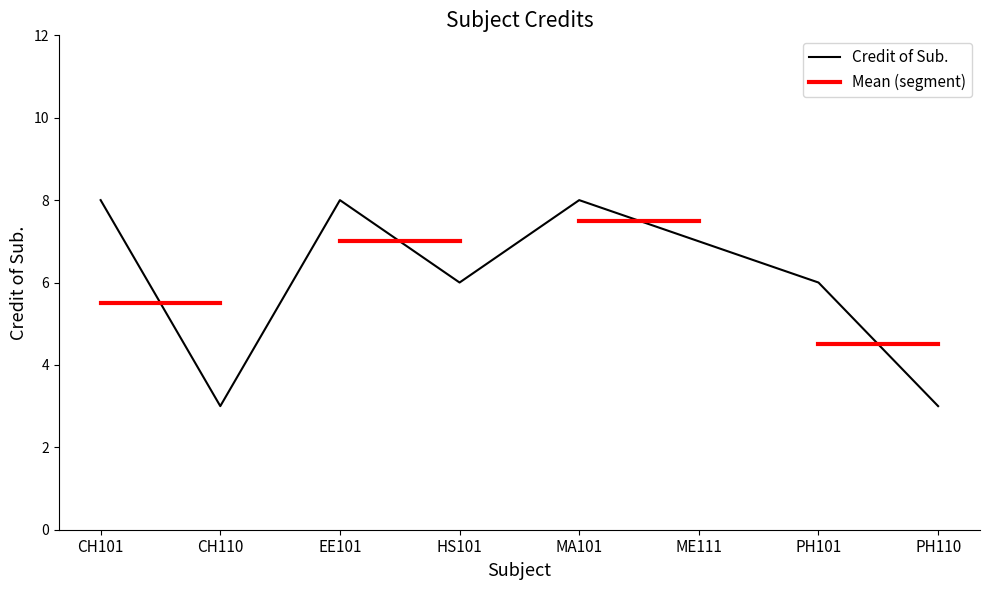

How many data points are above 7?

3